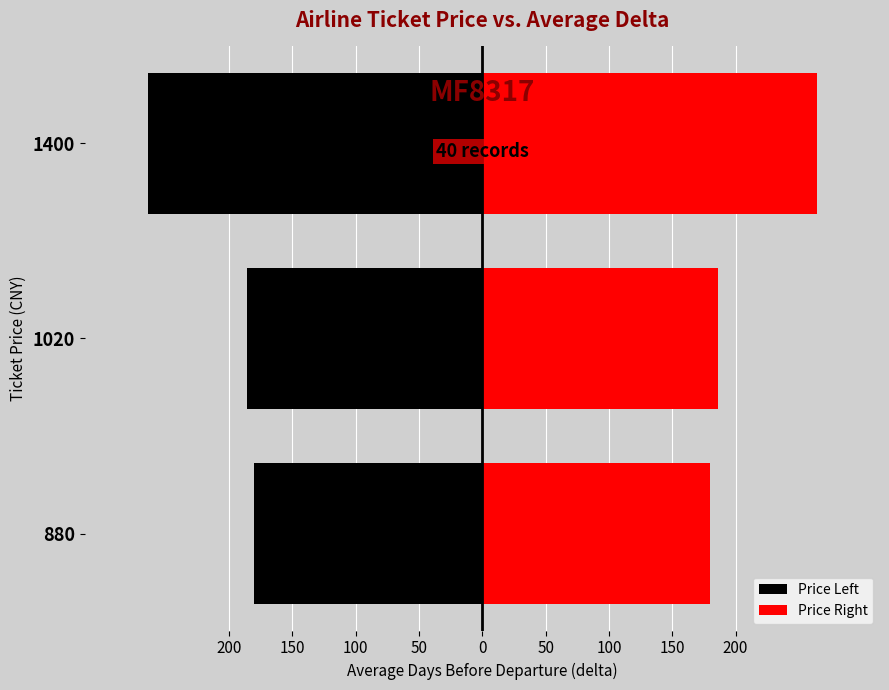

At how many categories does at least one series exceed -231?

3